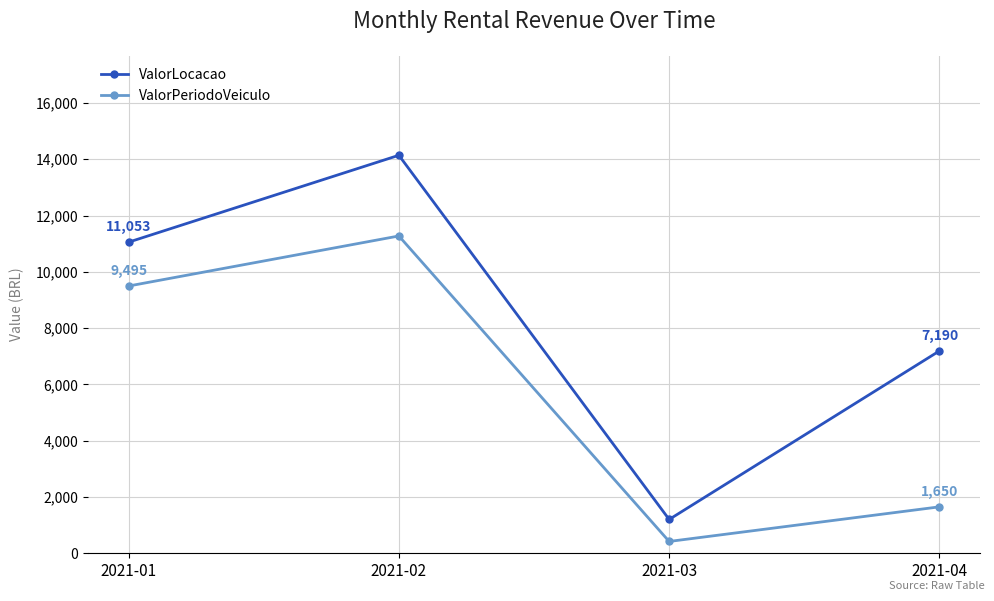

At which category does ValorLocacao reach its first local peak?

2021-02